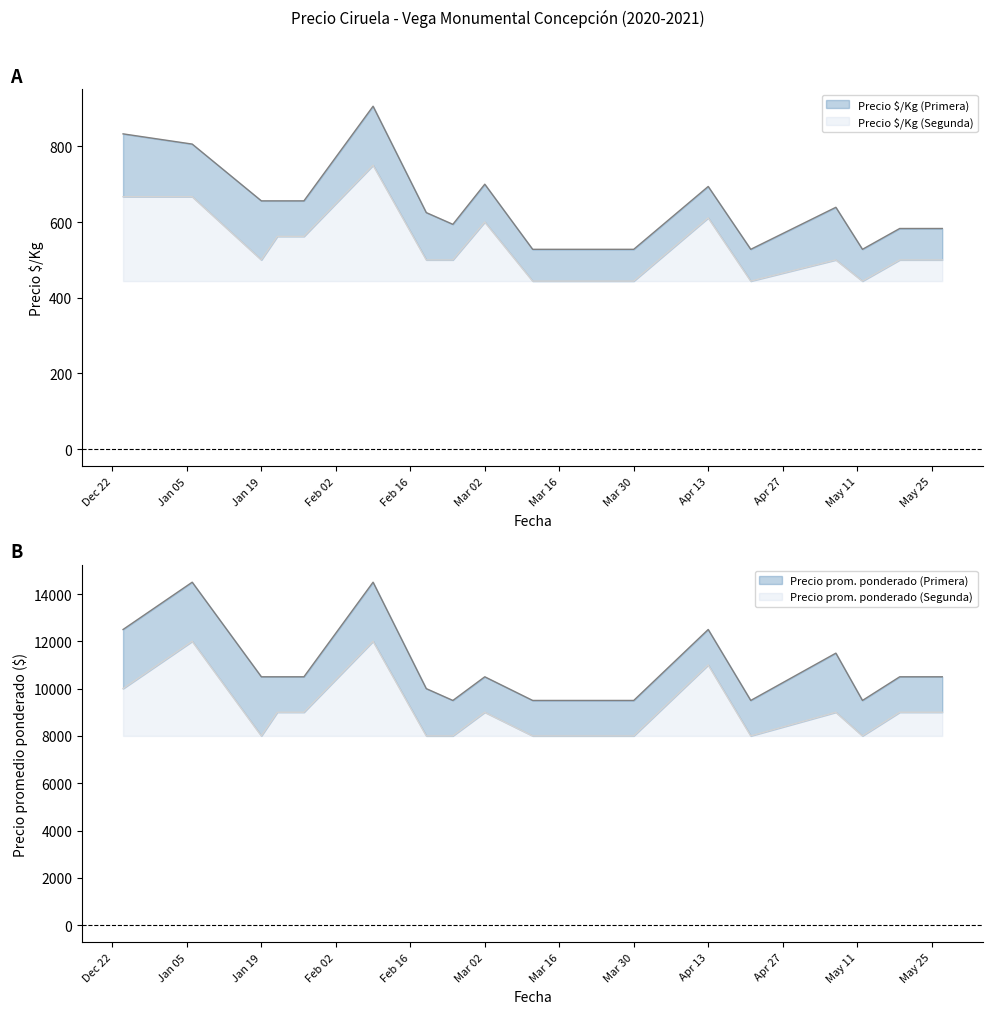

True or false: Precio $/Kg (Primera) and Precio promedio ponderado (Segunda) intersect in this chart.

False